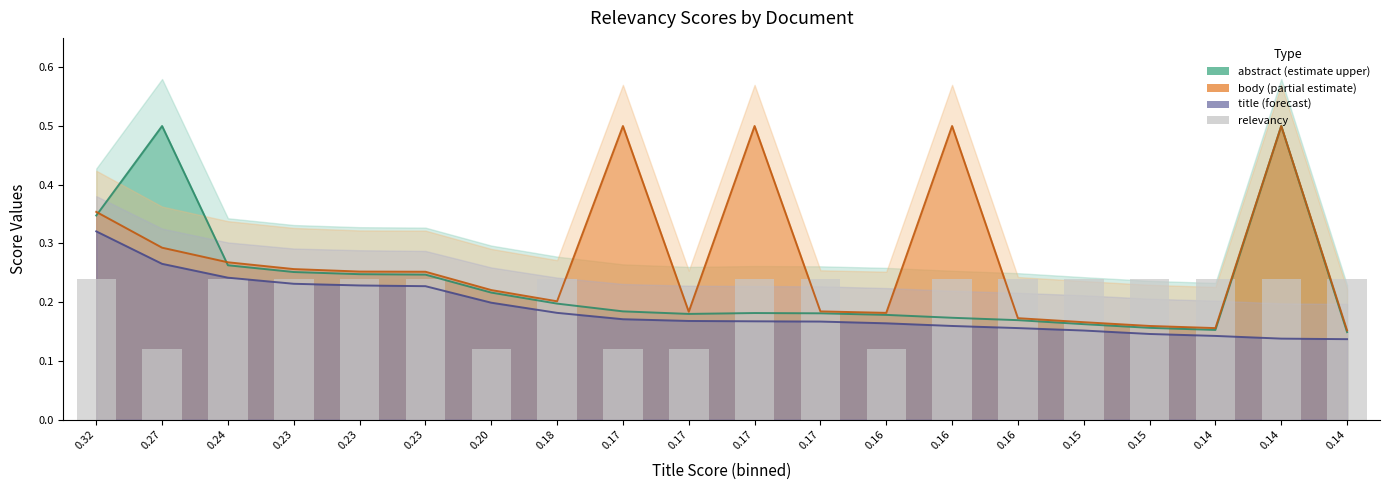

What is the value of the 9th bar from the left?

0.1